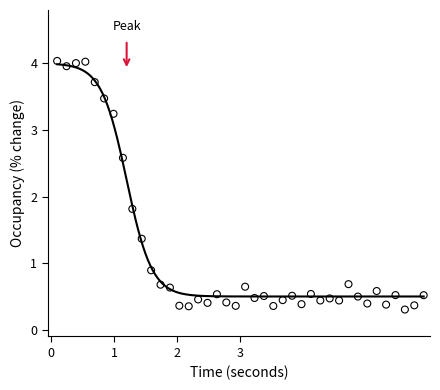

What is the range of X values (max minus min)?

5.8